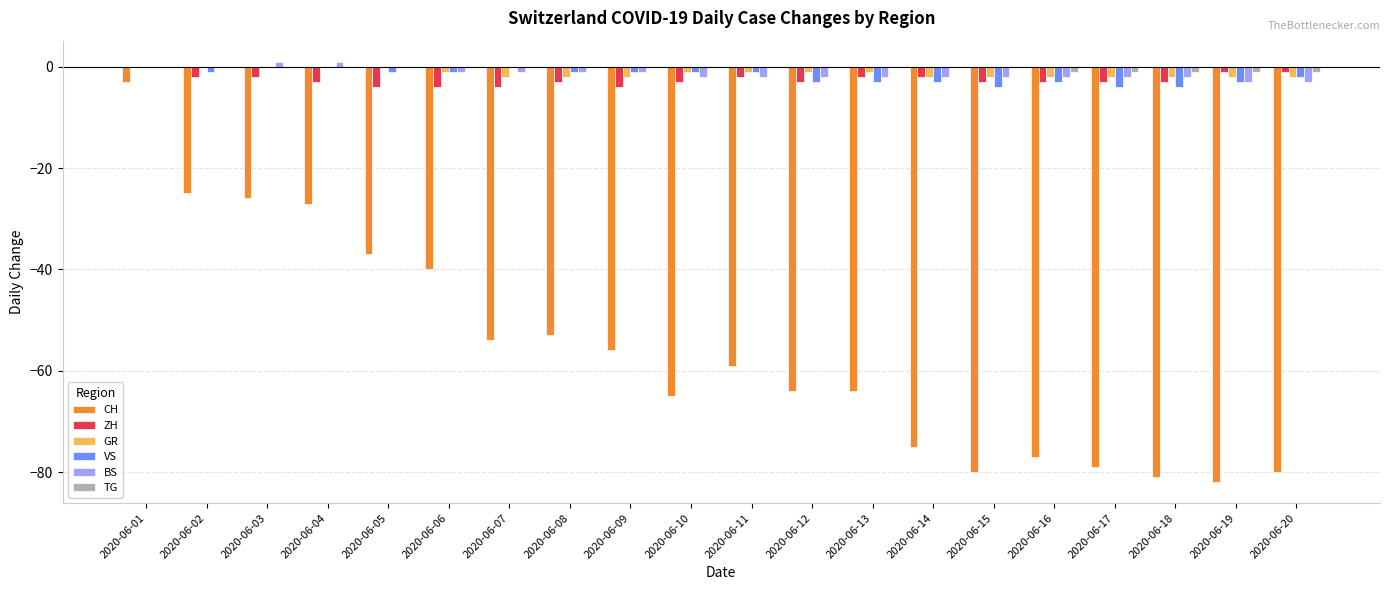

Does the chart contain stacked bars?

No